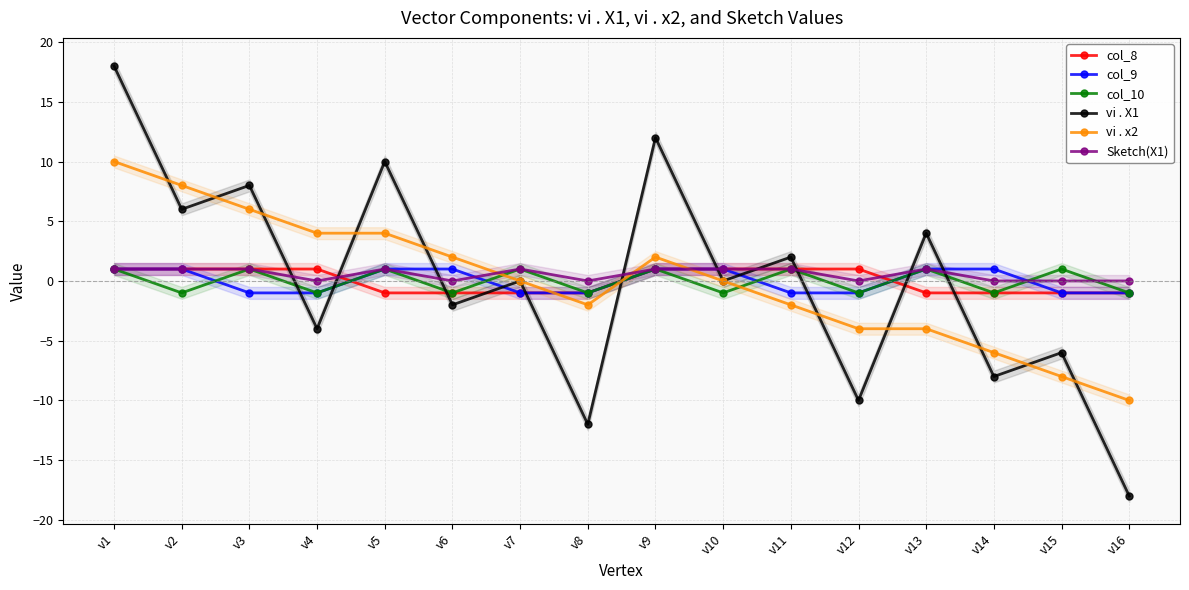

Between which two adjacent categories do vi . X1 and col_9 first intersect?

v3 and v4